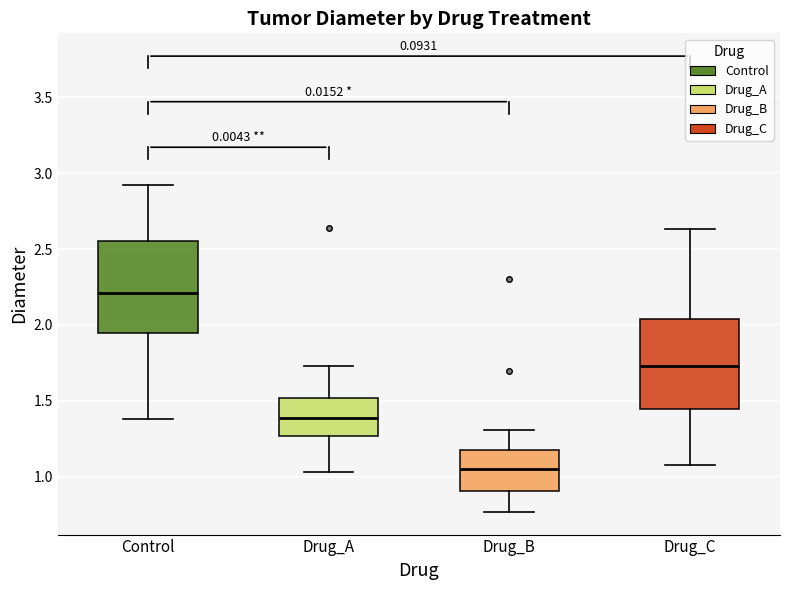

Where does the upper whisker of the box for Drug_A end on the y-axis? The values are not printed on the chart, so give them approximately, as read against the axis.

1.75